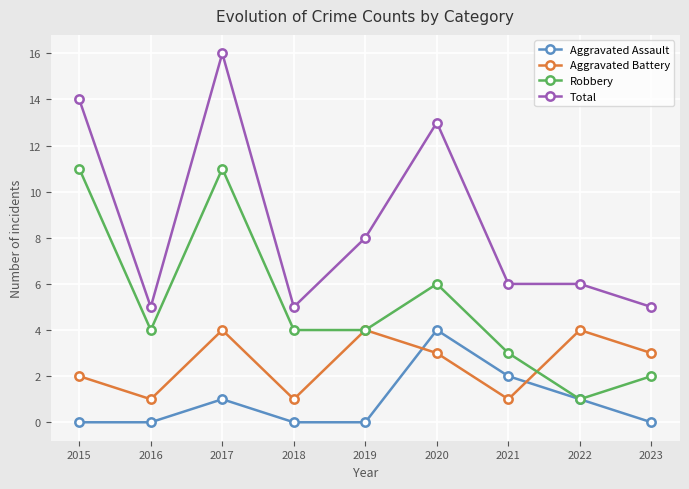

Does the chart display data point markers on the line(s)?

Yes